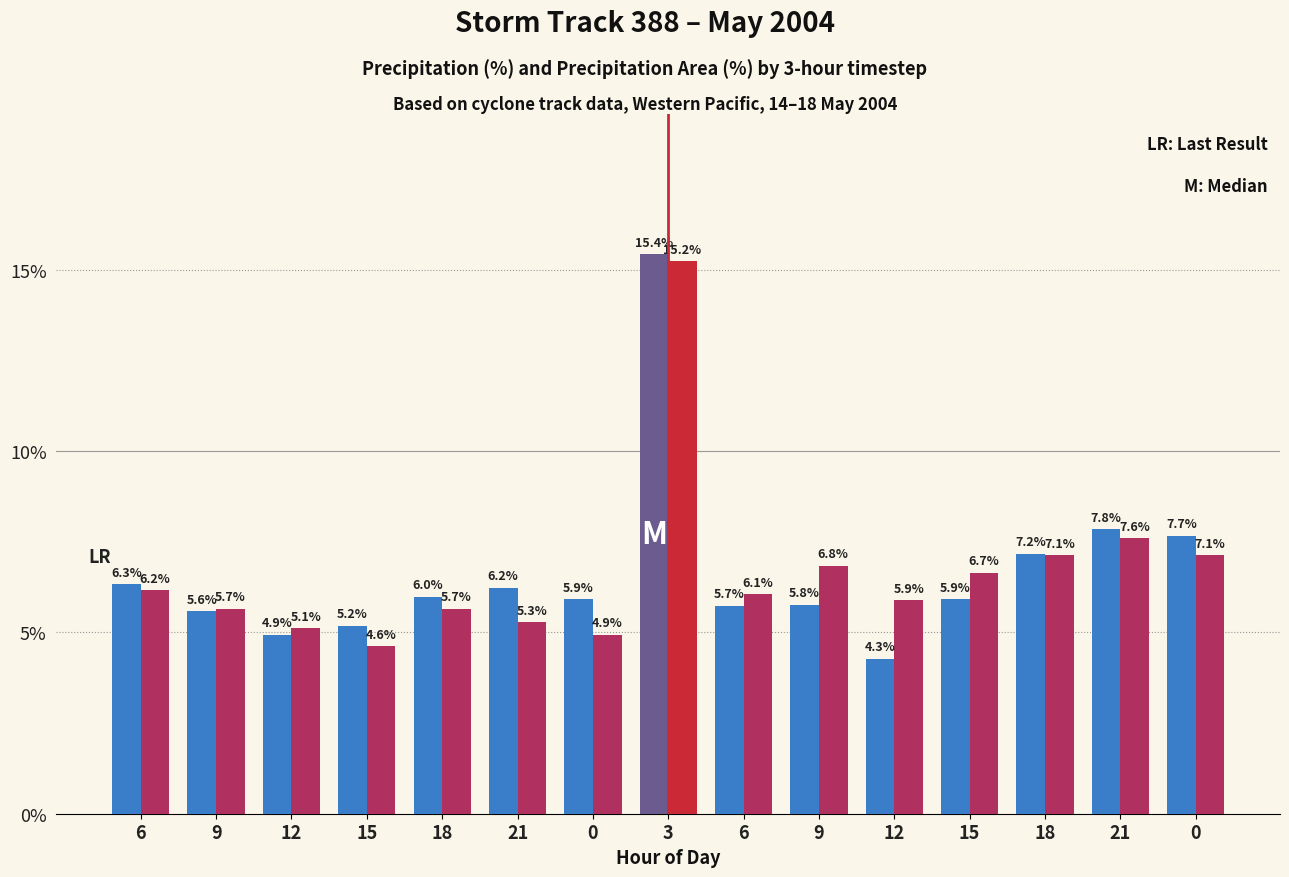

Which has a higher value, 6 or 12?

6